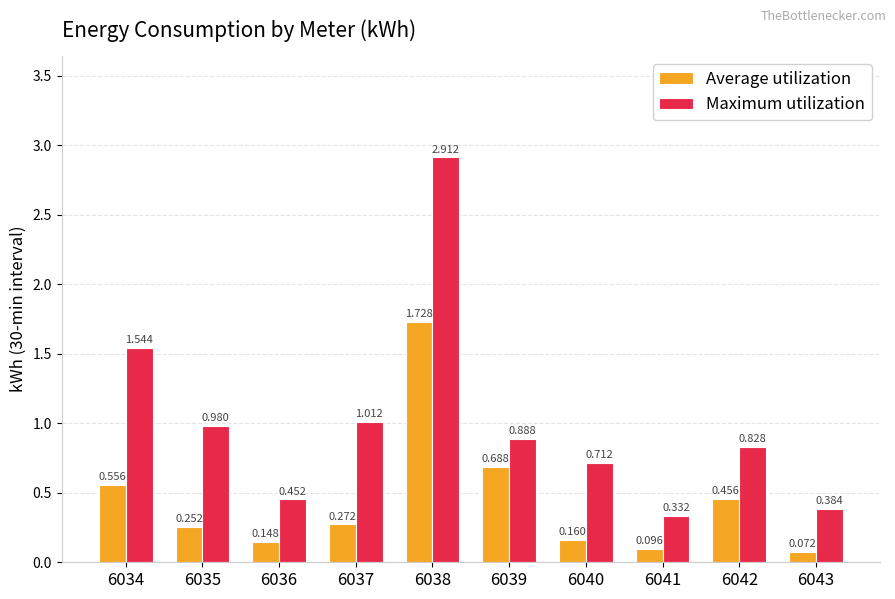

Rank the series by their maximum value, from lowest to highest.

Average utilization, Maximum utilization